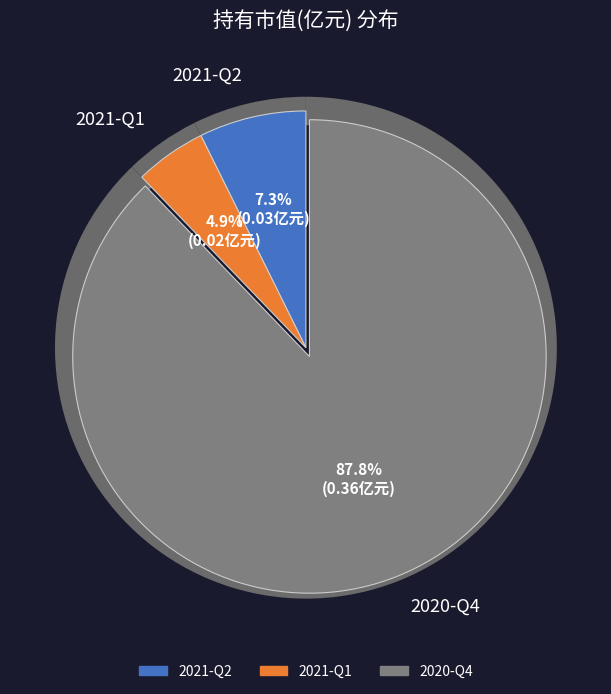

Which slice is the smallest?

2021-Q1